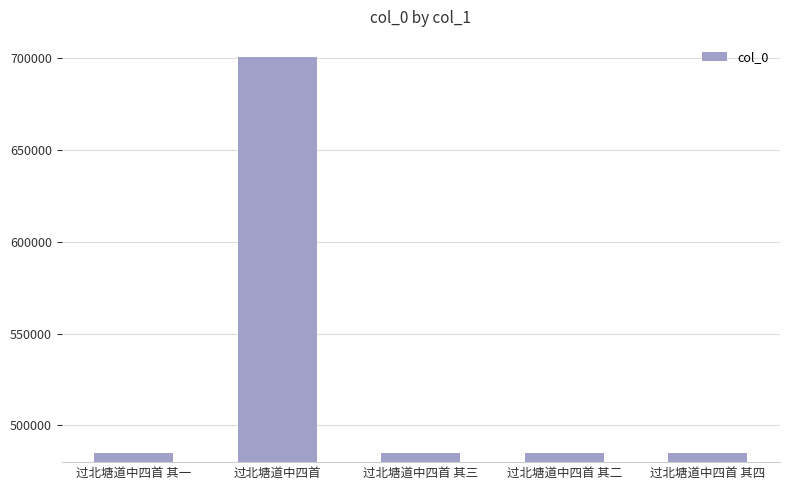

What is the greatest value displayed?

700631